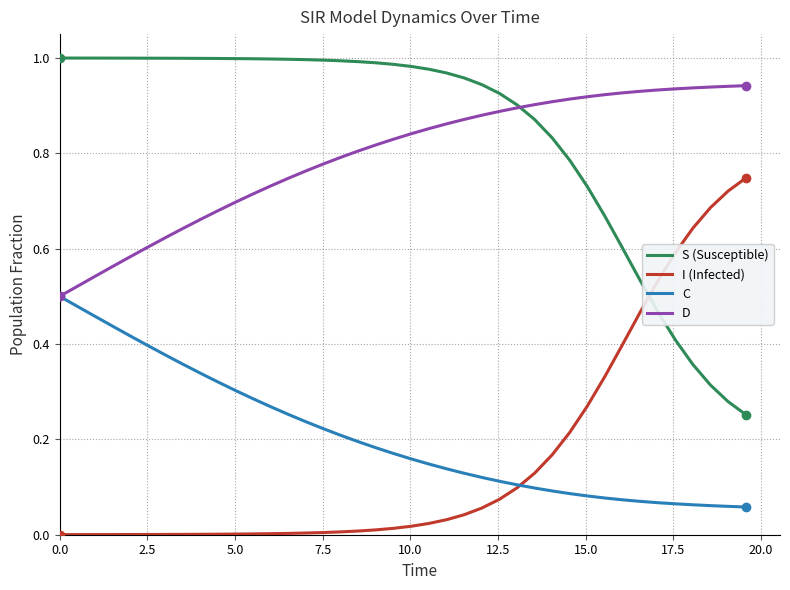

How many lines are shown in the chart?

4